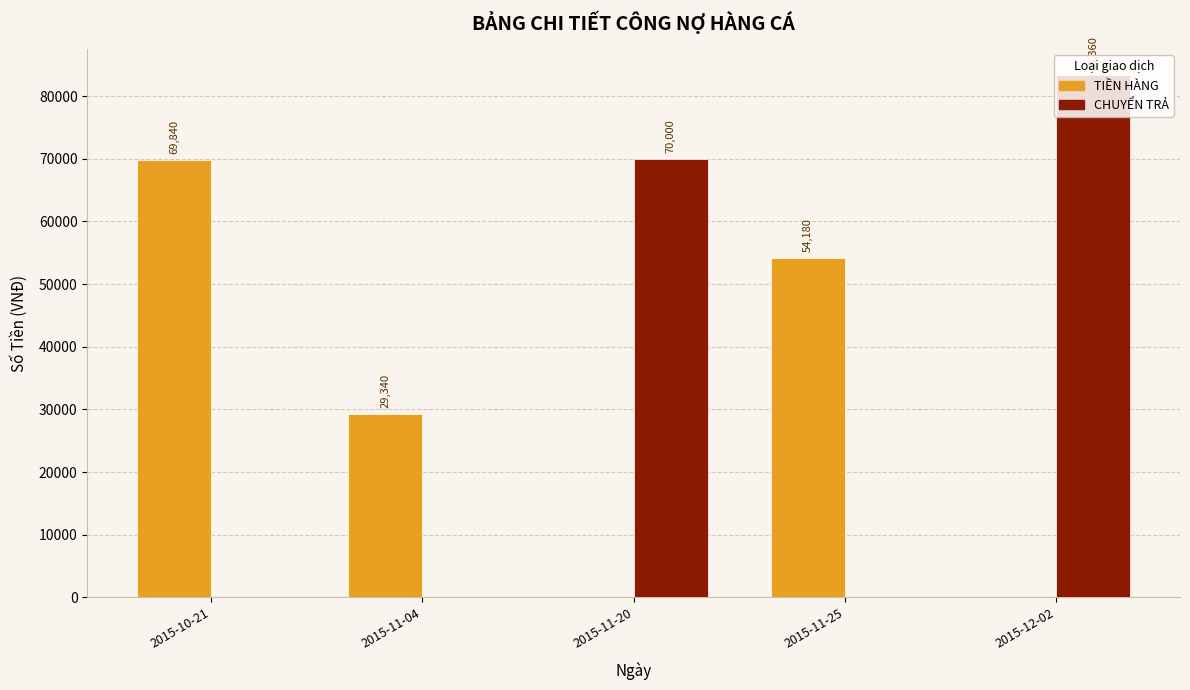

Does the chart contain stacked bars?

No